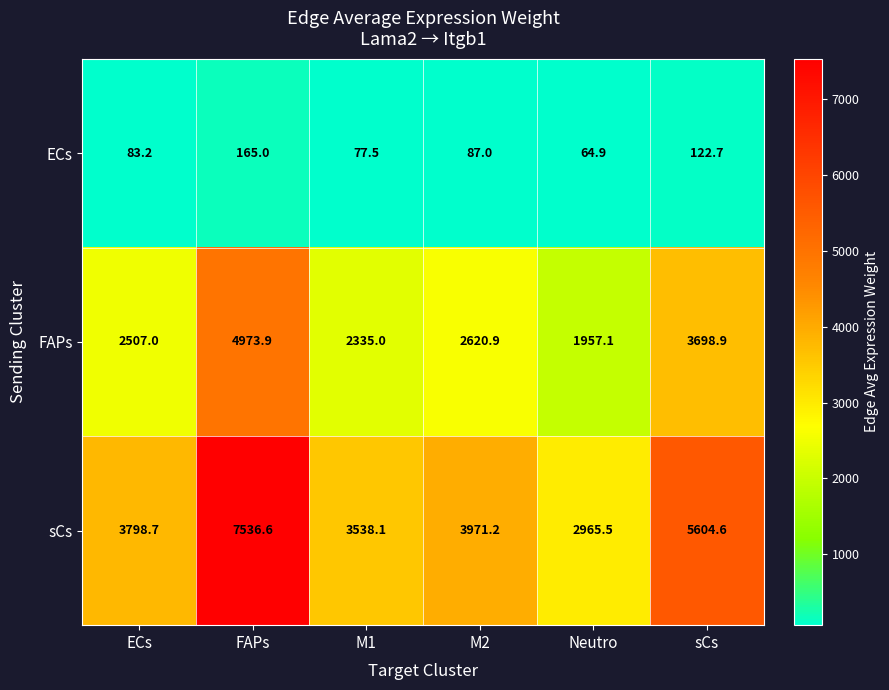

What is the sum of the sCs values at sCs and M2?

9575.8